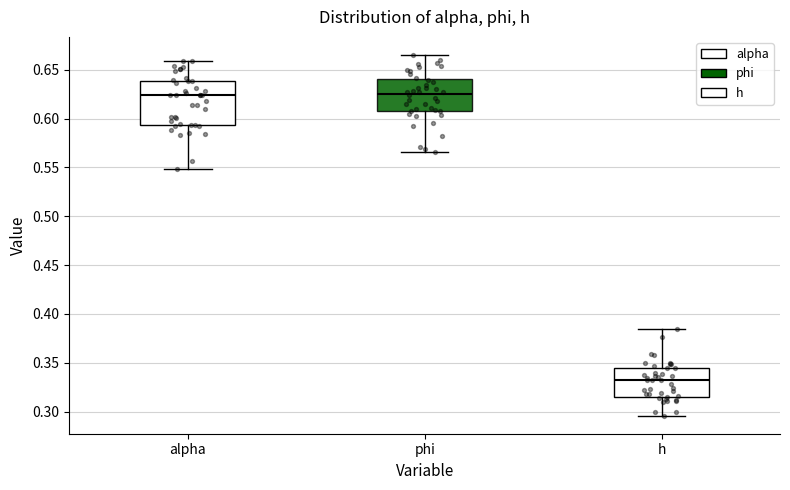

Where does the median line of the box for alpha sit on the y-axis? The values are not printed on the chart, so give them approximately, as read against the axis.

0.625